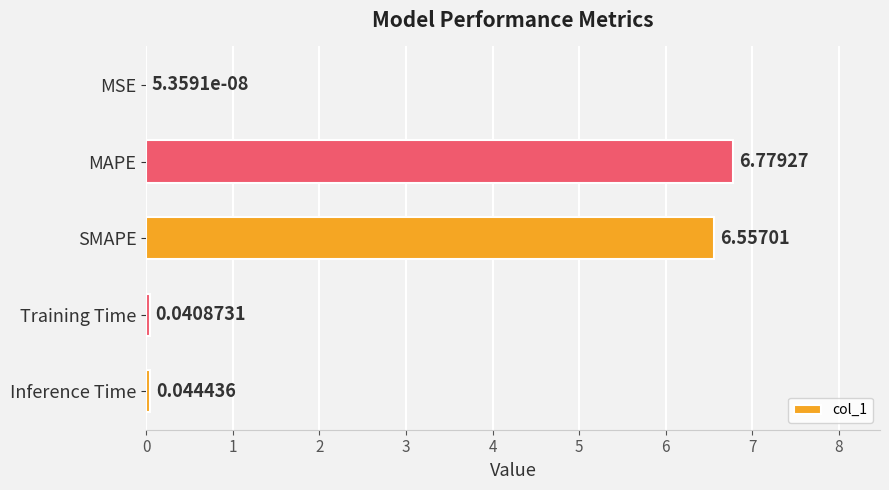

At which category does the chart reach its peak across all series?

MAPE